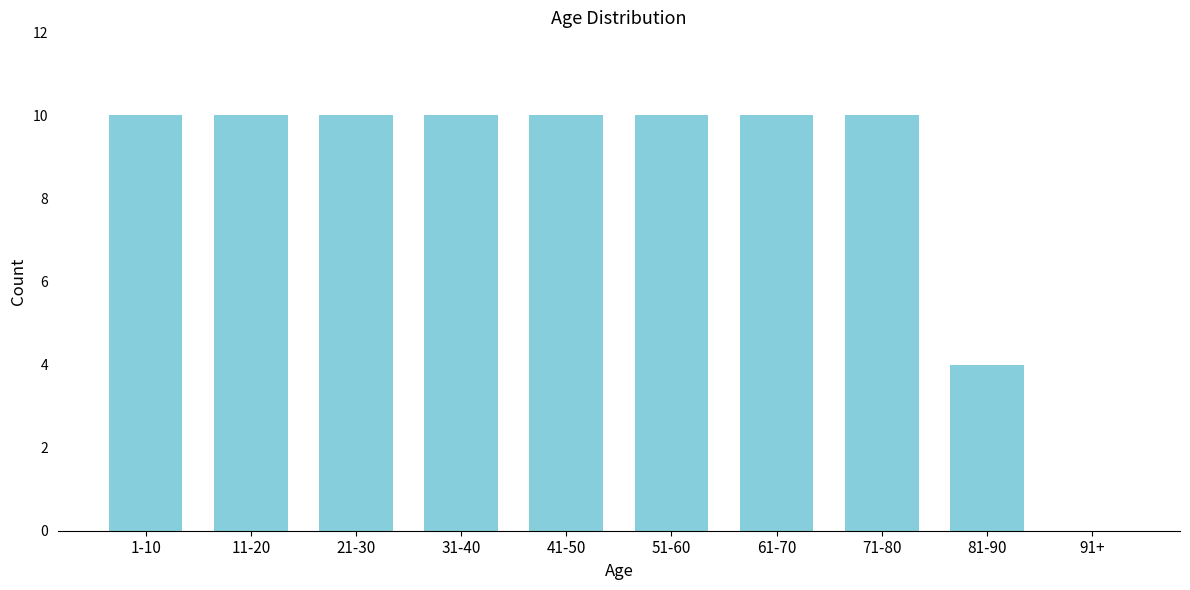

Reading right to left, transcribe all the data shown in this chart.

91+=0	81-90=4	71-80=10	61-70=10	51-60=10	41-50=10	31-40=10	21-30=10	11-20=10	1-10=10